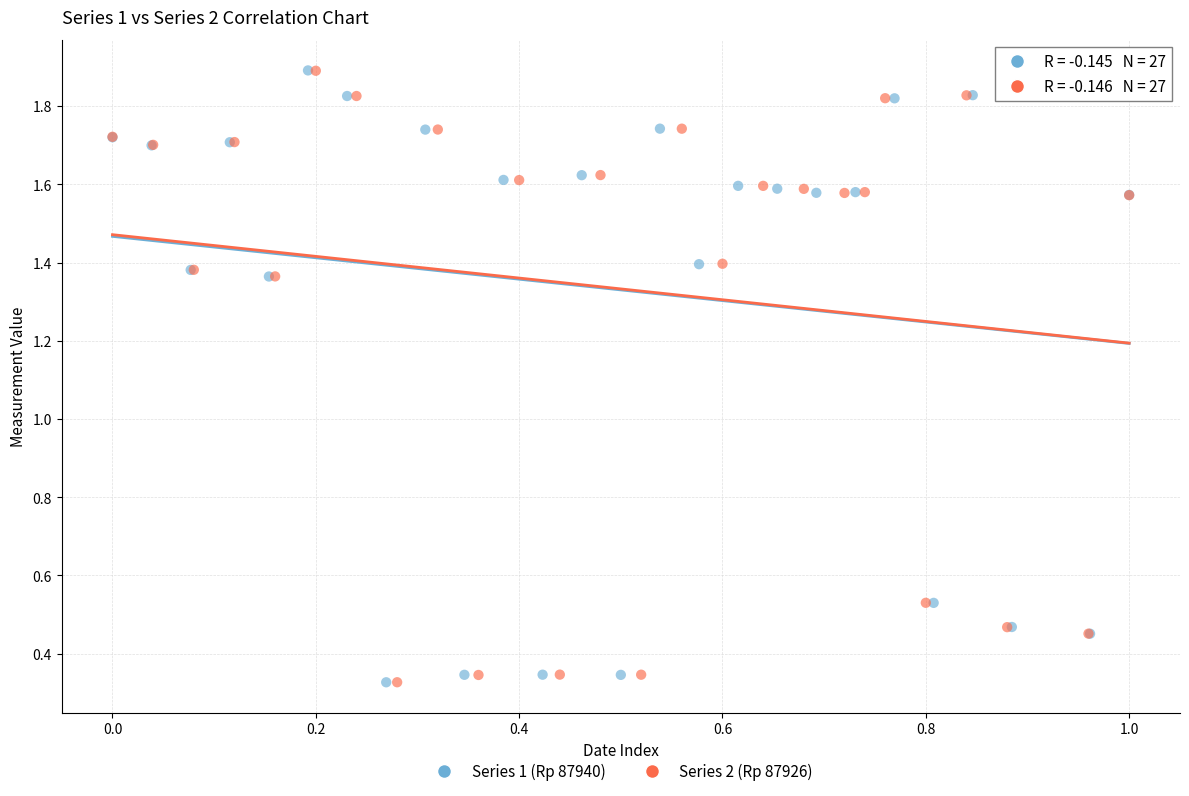

What are all the series names shown in the legend?

Series 1 (Rp 87940), Series 2 (Rp 87926)